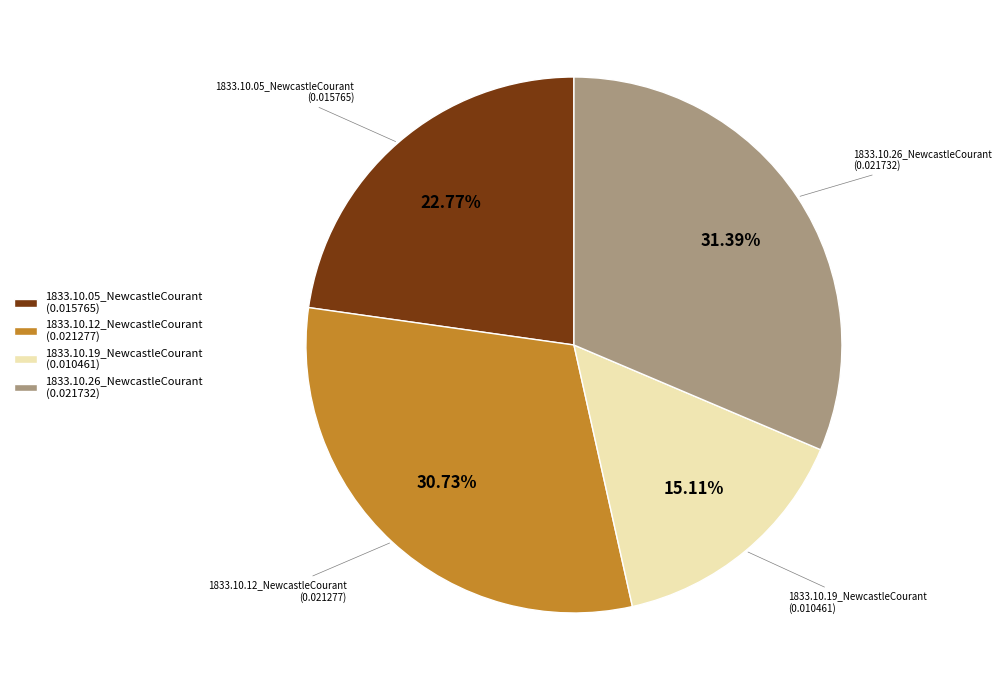

Between 1833.10.12_NewcastleCourant and 1833.10.26_NewcastleCourant, which is larger?

1833.10.26_NewcastleCourant